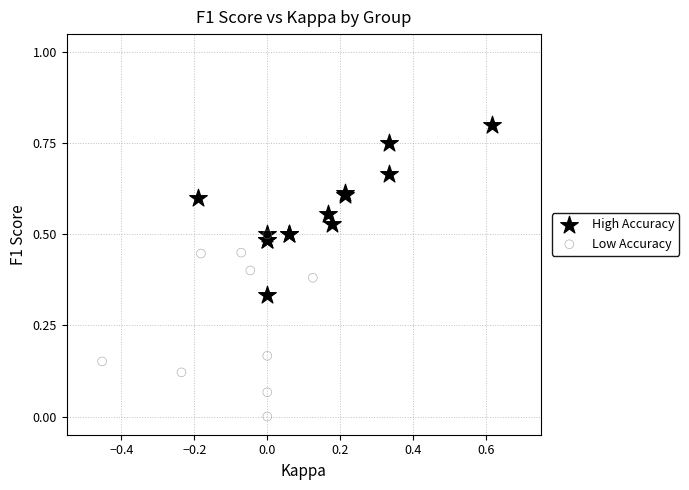

Which series reaches the minimum Y coordinate?

Low Accuracy